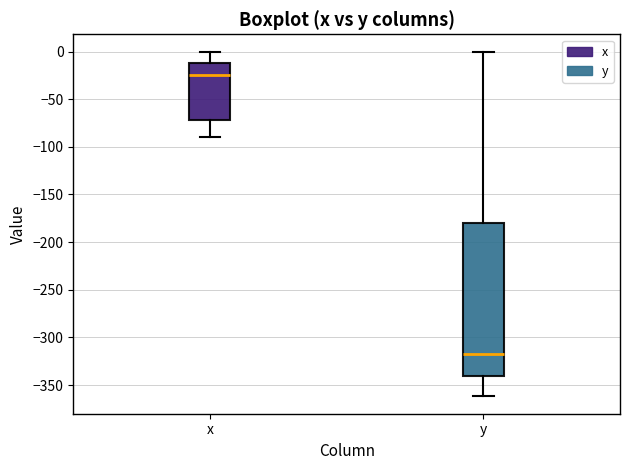

Reading left to right, transcribe this box plot: for each box, give where its median line is, the range the box spans, and where its two whiskers end, as read against the y-axis. The values are not printed on the chart, so give them approximately, as read against the axis.

x: median -25, box -70 to -10, whiskers -90 to 0
y: median -315, box -340 to -180, whiskers -360 to 0